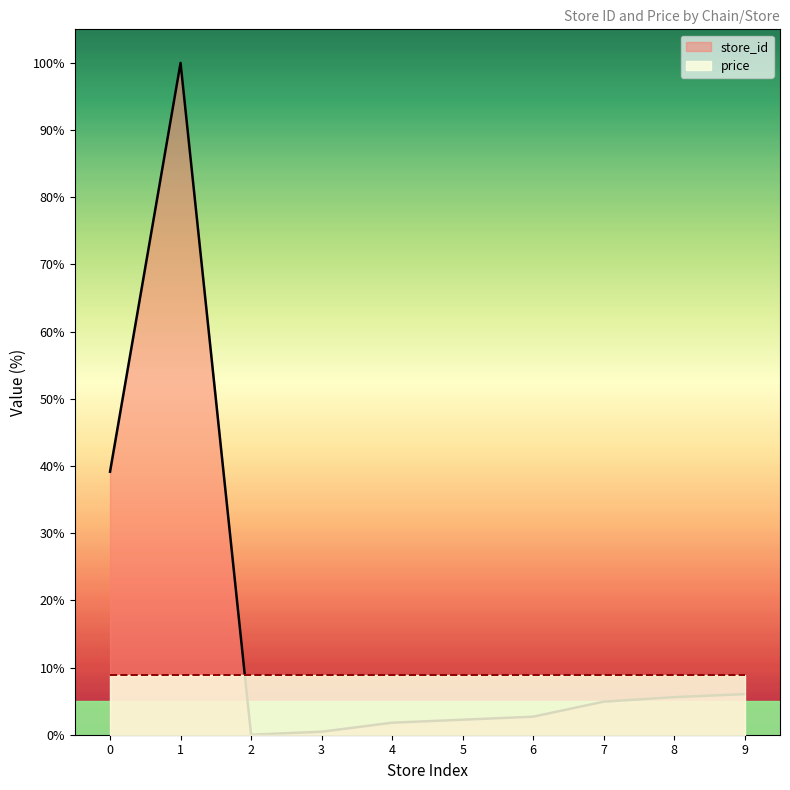

Reading left to right, transcribe all the data shown in this chart.

39.1	100.0	0.0	0.4	1.8	2.2	2.7	4.9	5.6	6.0